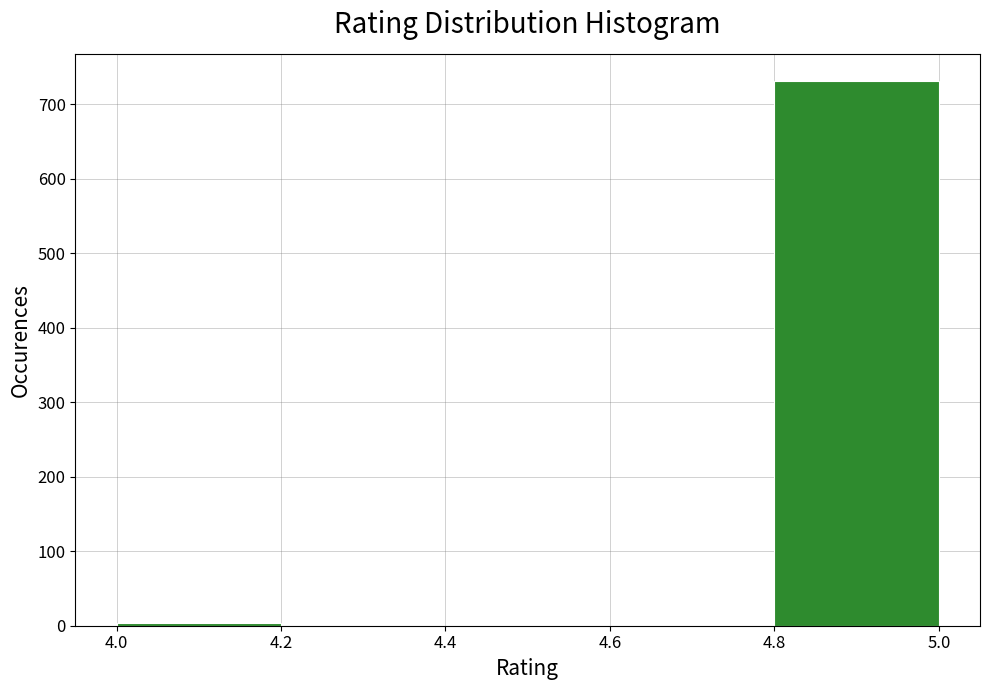

Reading left to right, list every bar in this chart as the range it spans on the x-axis followed by its height. The values are not printed on the chart, so give them approximately, as read against the axis.

4.0 to 4.2: under 10
4.2 to 4.4: 0
4.4 to 4.6: 0
4.6 to 4.8: 0
4.8 to 5.0: 730